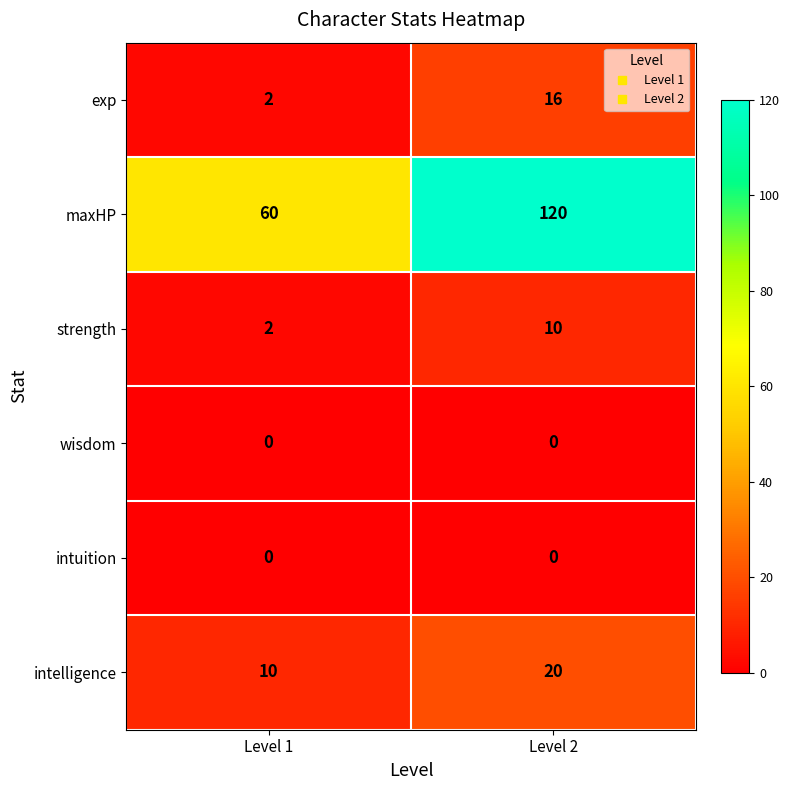

Reading right to left, what are all the values shown in this chart?

exp: Level 2=16	Level 1=2
maxHP: Level 2=120	Level 1=60
strength: Level 2=10	Level 1=2
wisdom: Level 2=0	Level 1=0
intuition: Level 2=0	Level 1=0
intelligence: Level 2=20	Level 1=10